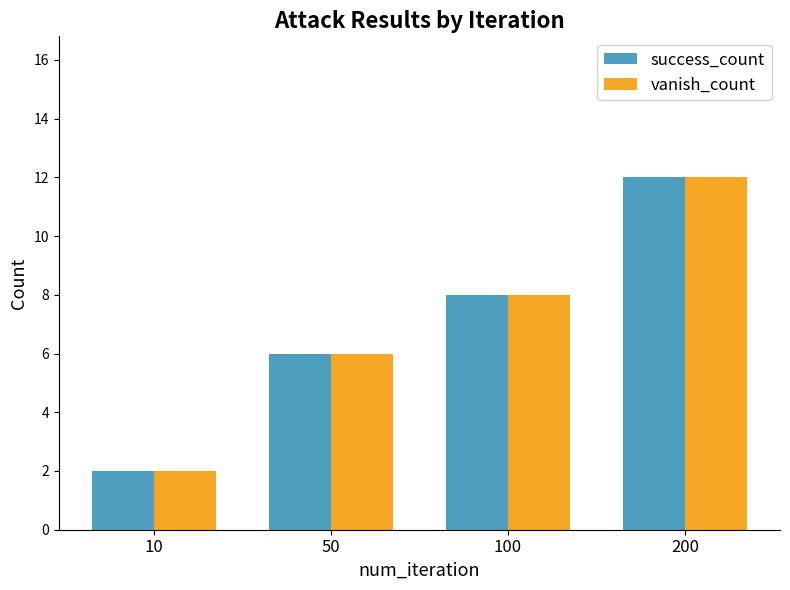

How many categories are shown in the chart?

4